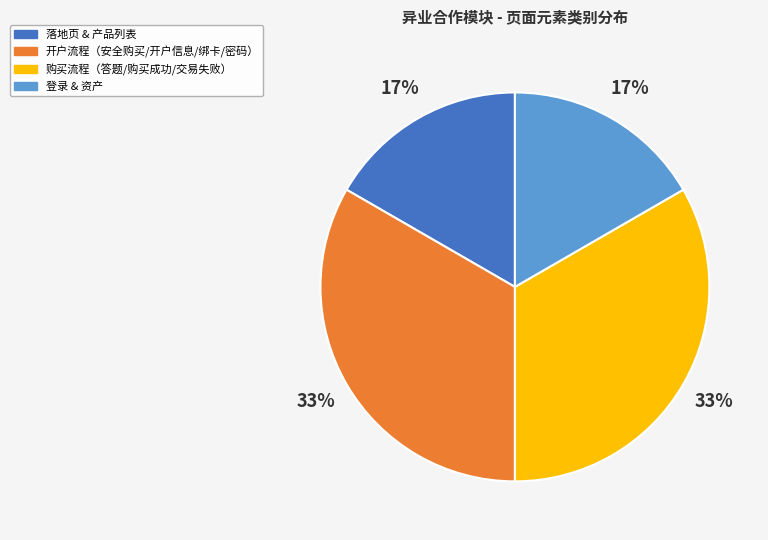

Is there any slice that represents more than half of the pie?

No